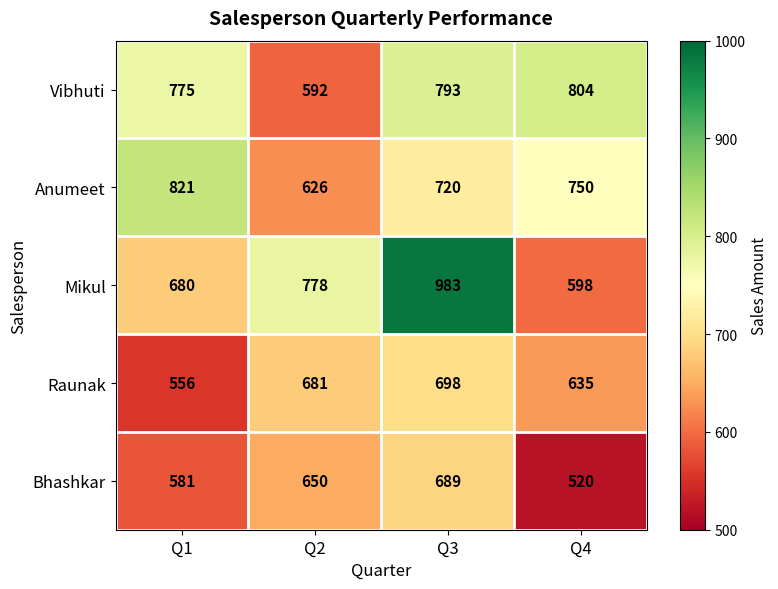

List the series in order of their peak value, highest first.

Mikul, Anumeet, Vibhuti, Raunak, Bhashkar